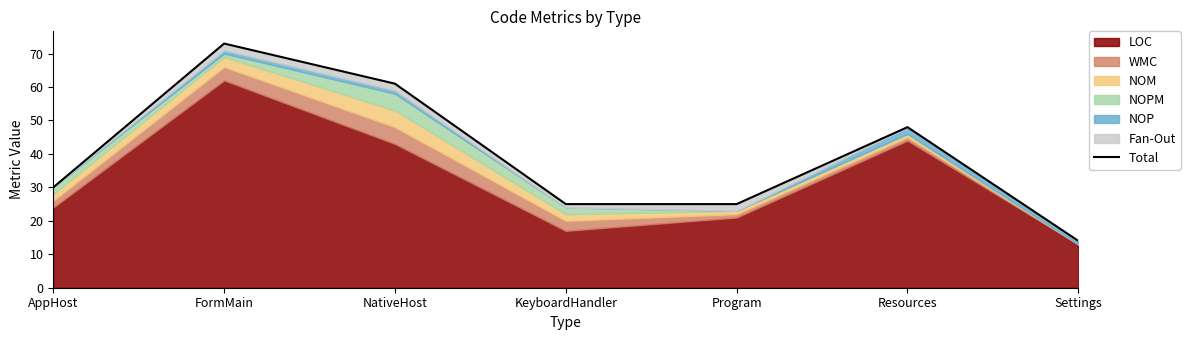

Approximately how many times larger is the value at FormMain compared to Program?

2.9